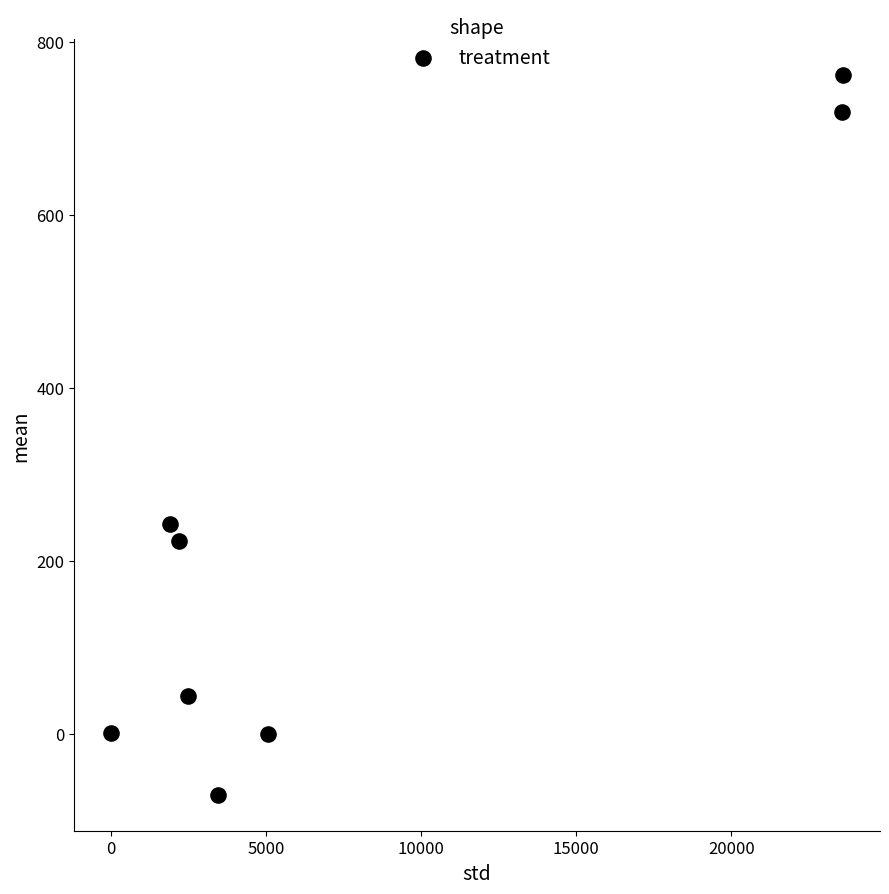

What Y value in the scatter plot is closest to 345?

242.7